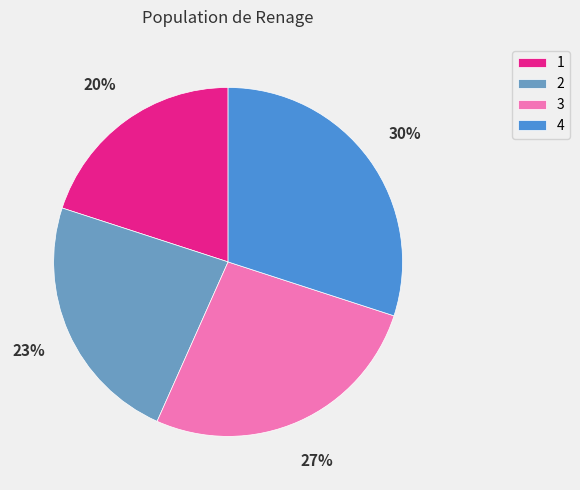

True or false: 3 accounts for 27% of the total.

True